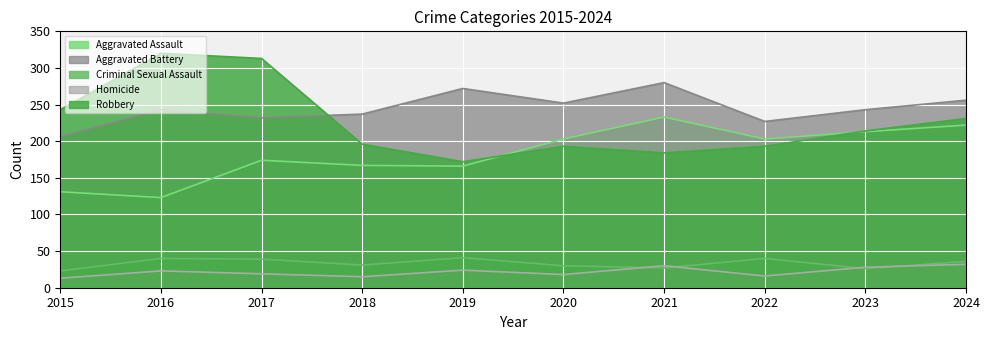

Between 2016 and 2023, which series saw the biggest shift?

Robbery